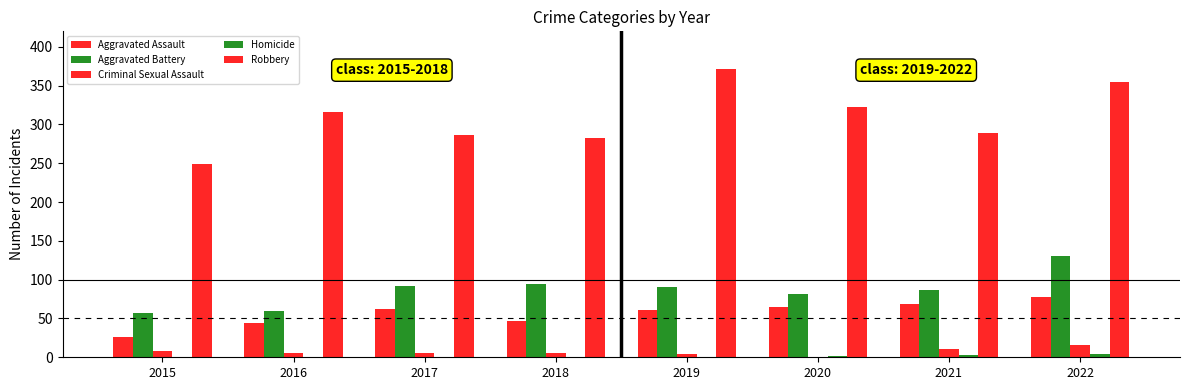

How many groups of bars are there?

8